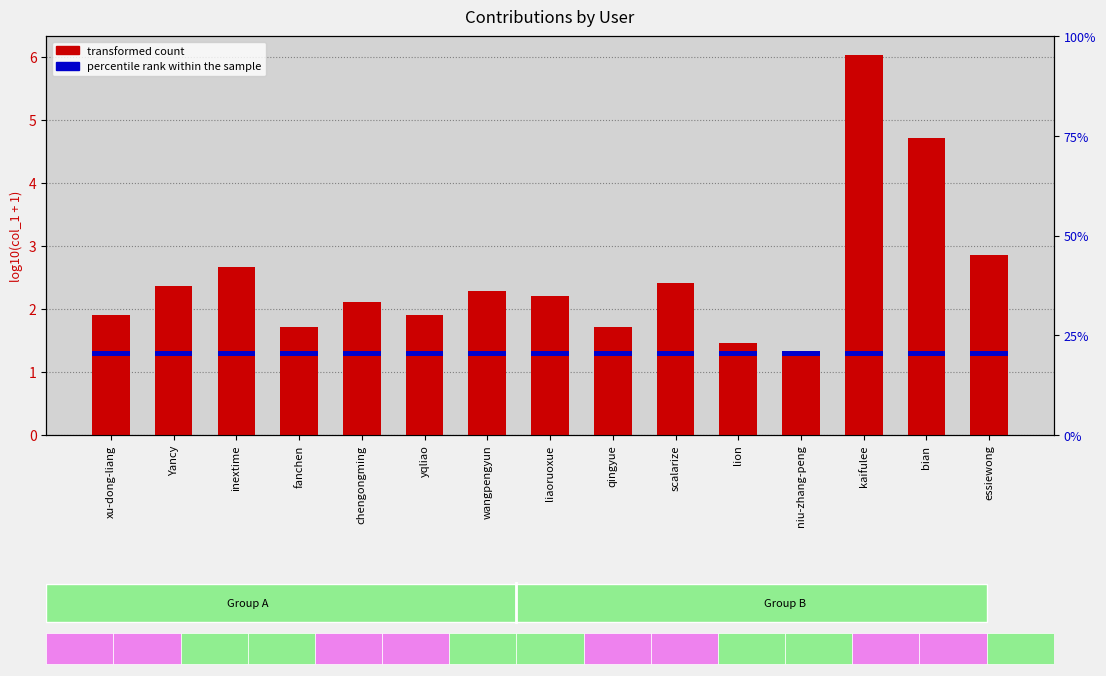

How many values in the transformed count series exceed 2?

9